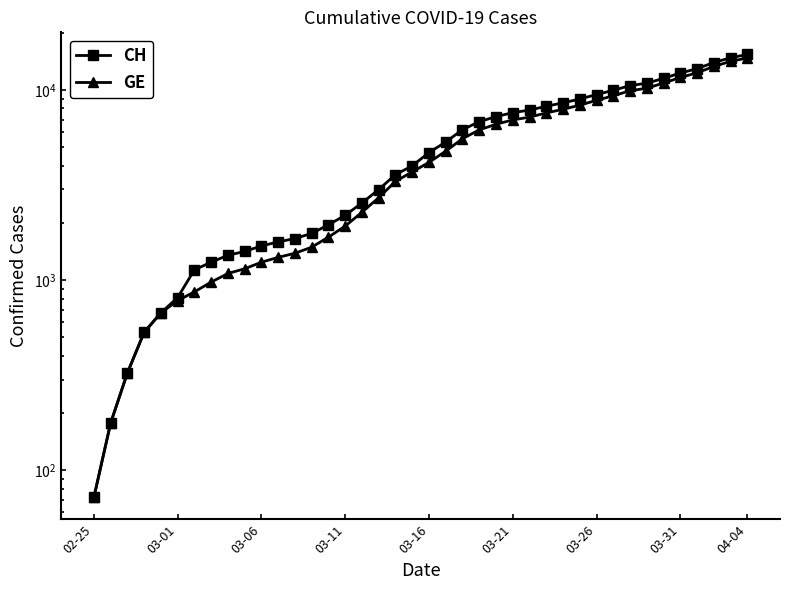

Which series changed the most between 03-11 and 31?

CH